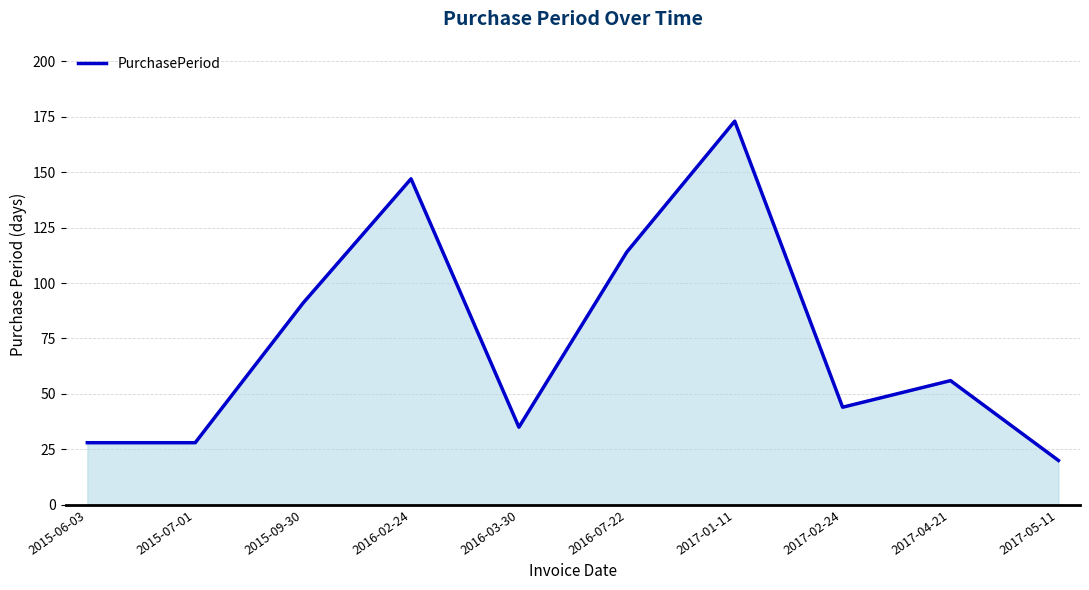

What is the change in value from 2015-09-30 to 2017-05-11?

-71